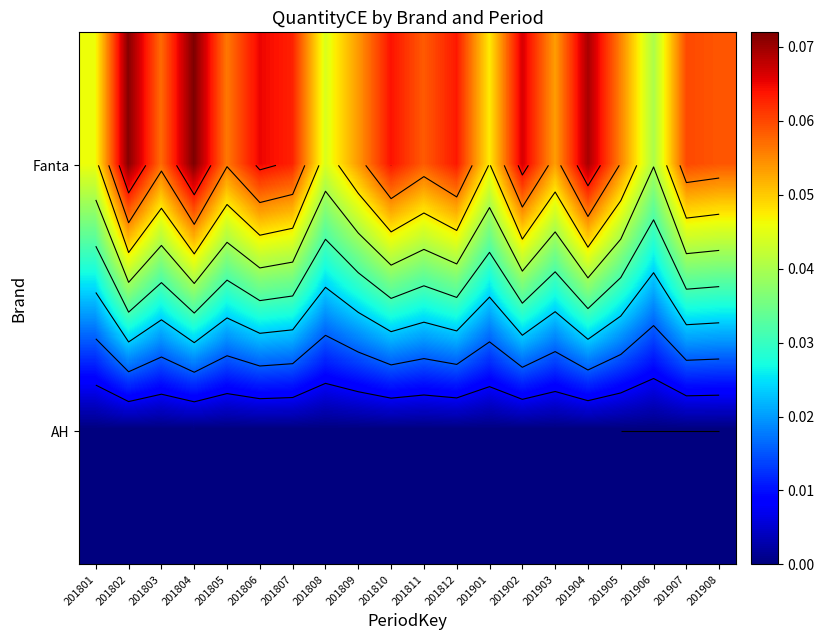

The value of AH at 201902 is 0.0. True or false?

True